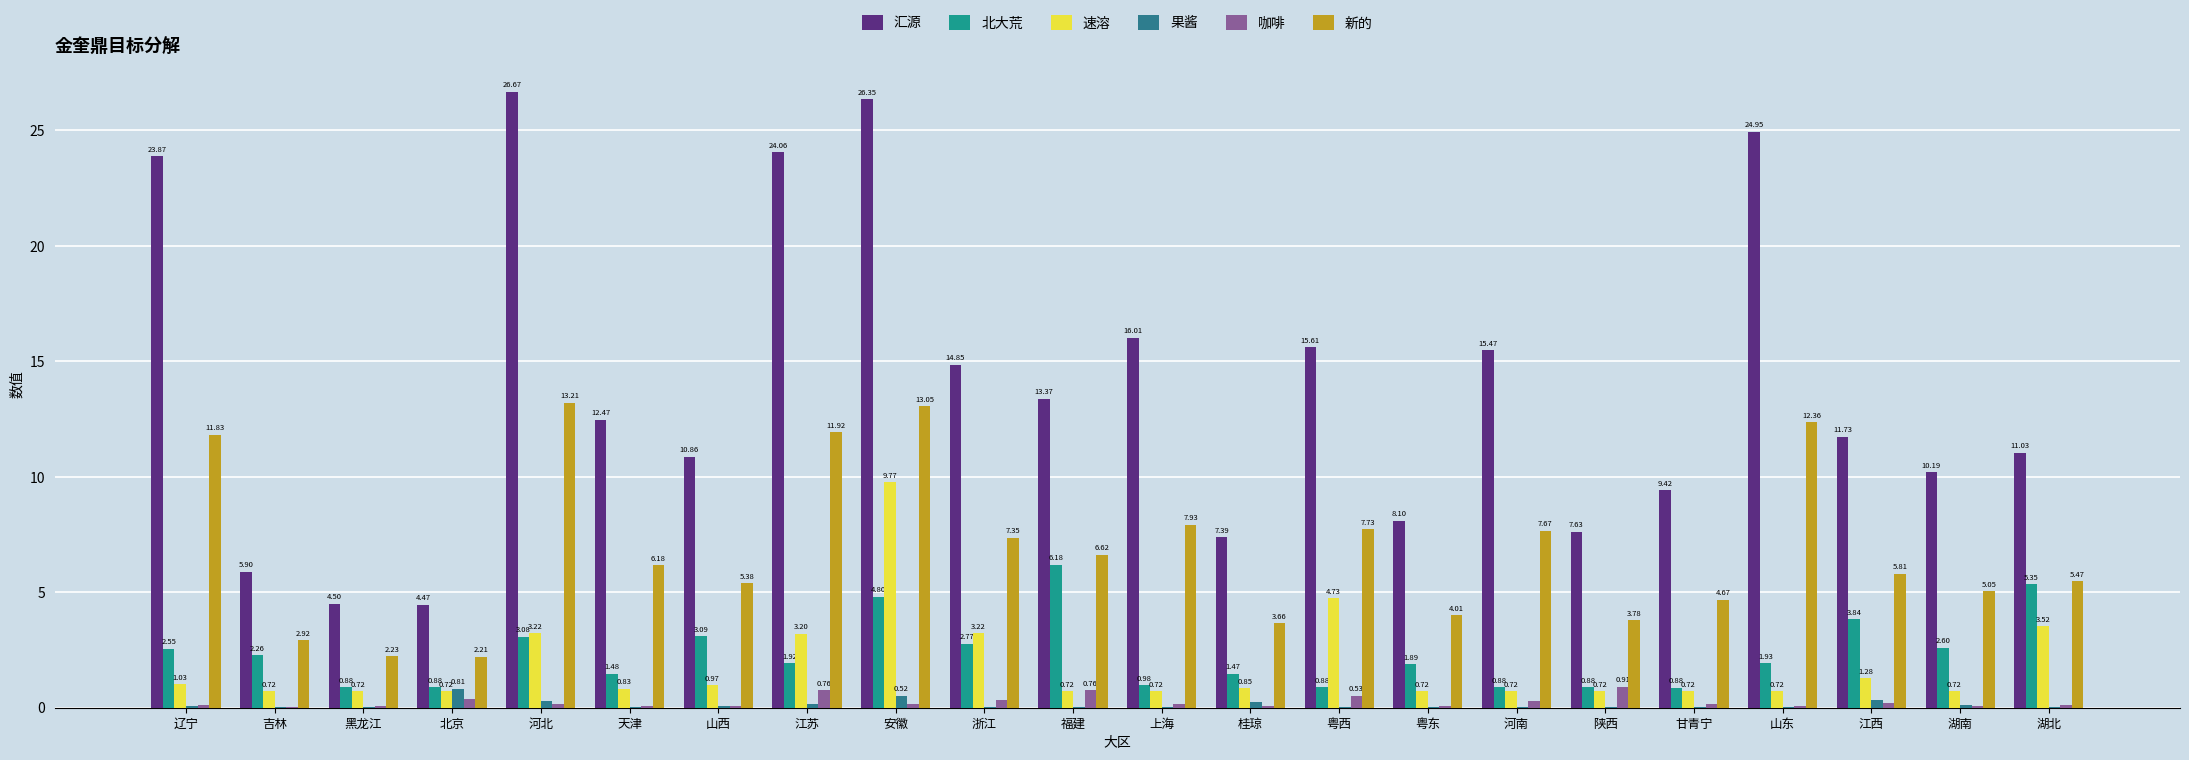

How many groups of bars are there?

22